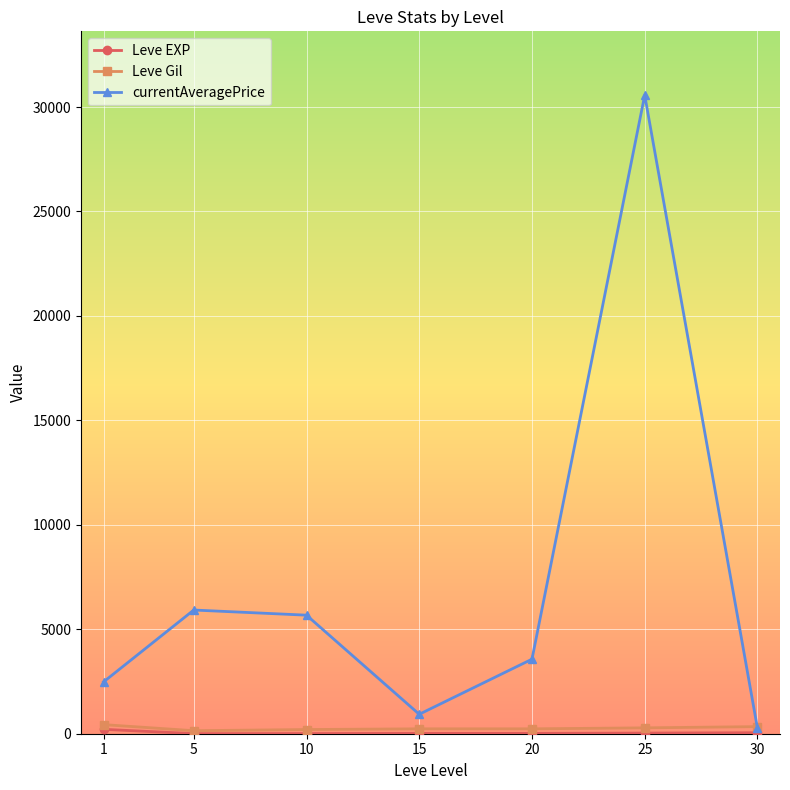

What is the lowest value of the currentAveragePrice series?

263.9